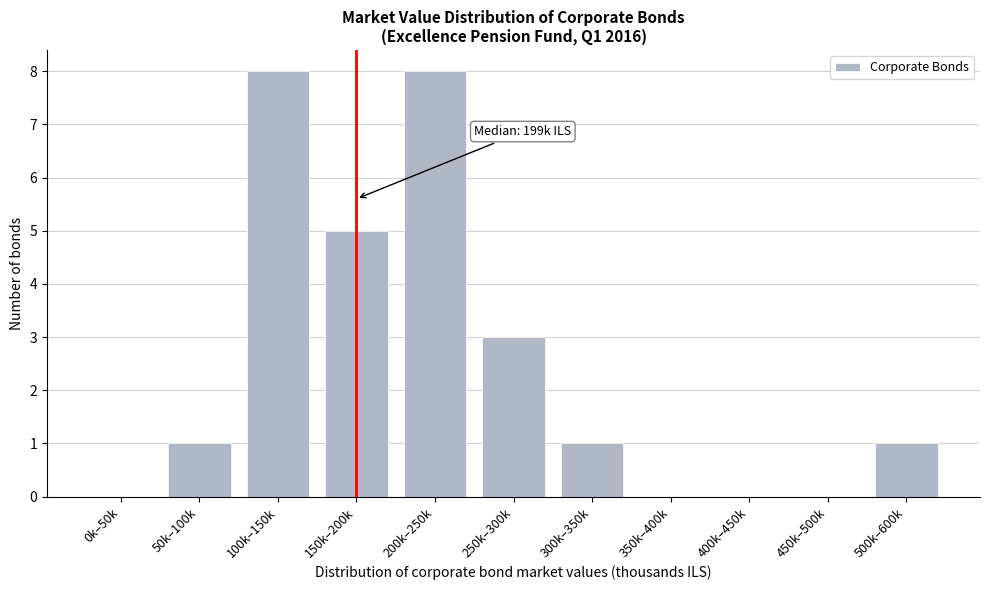

Reading left to right, extract all data points from this chart.

0k–50k=0	50k–100k=1	100k–150k=8	150k–200k=5	200k–250k=8	250k–300k=3	300k–350k=1	350k–400k=0	400k–450k=0	450k–500k=0	500k–600k=1